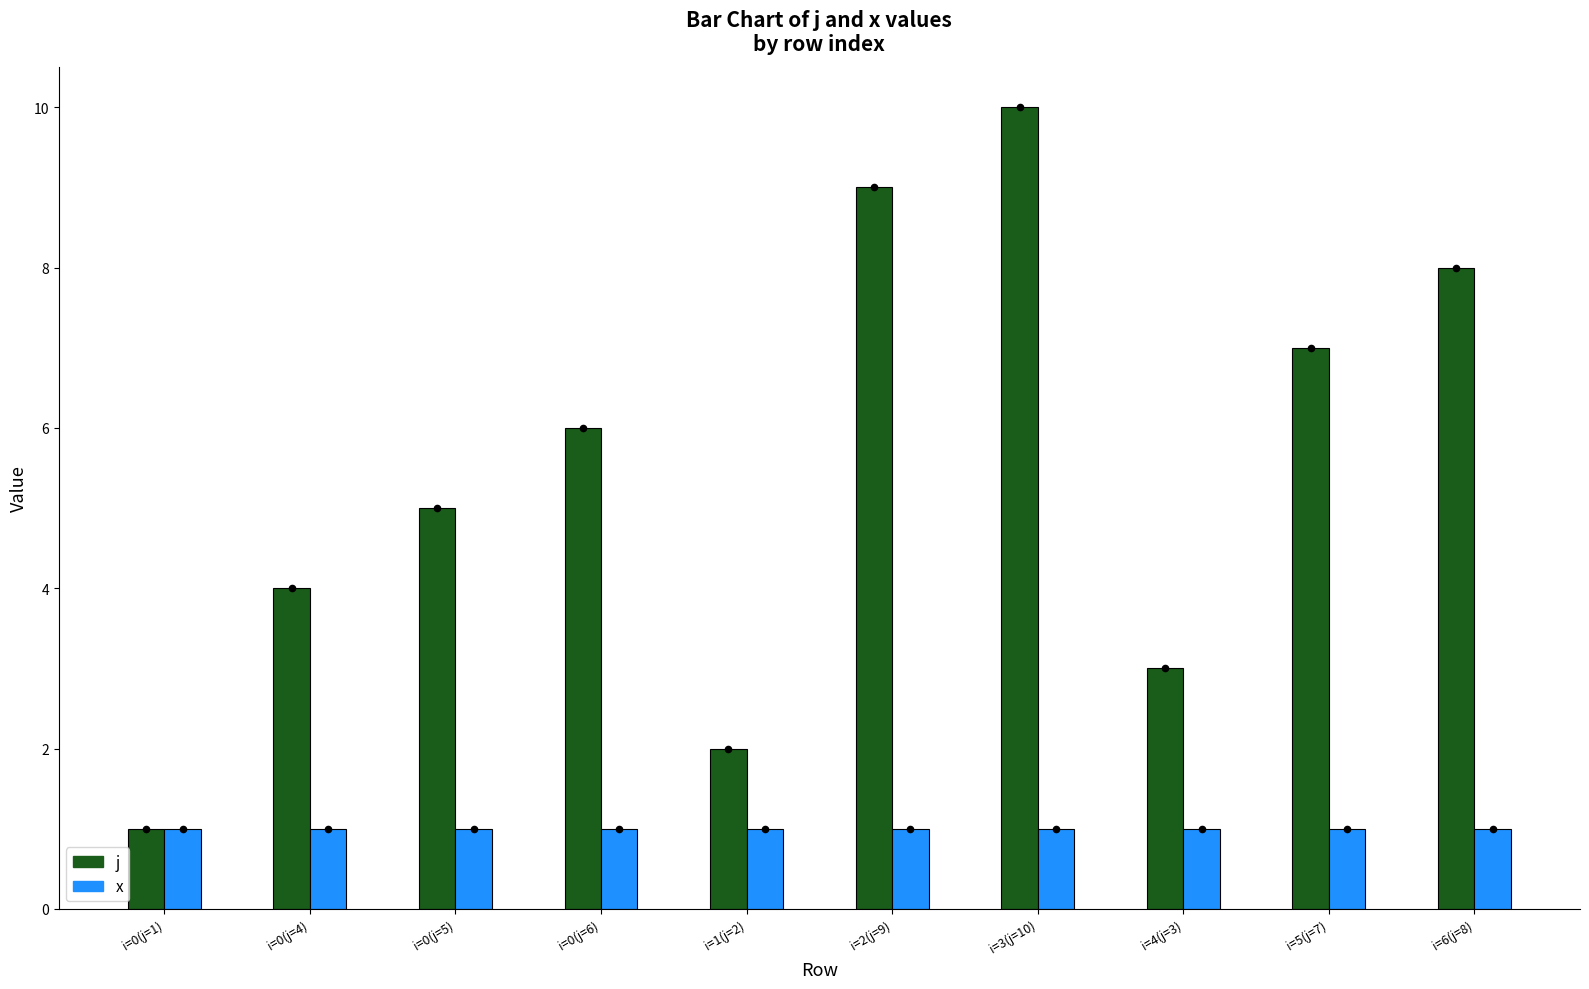

At which category is the sum across all series the highest?

i=3(j=10)